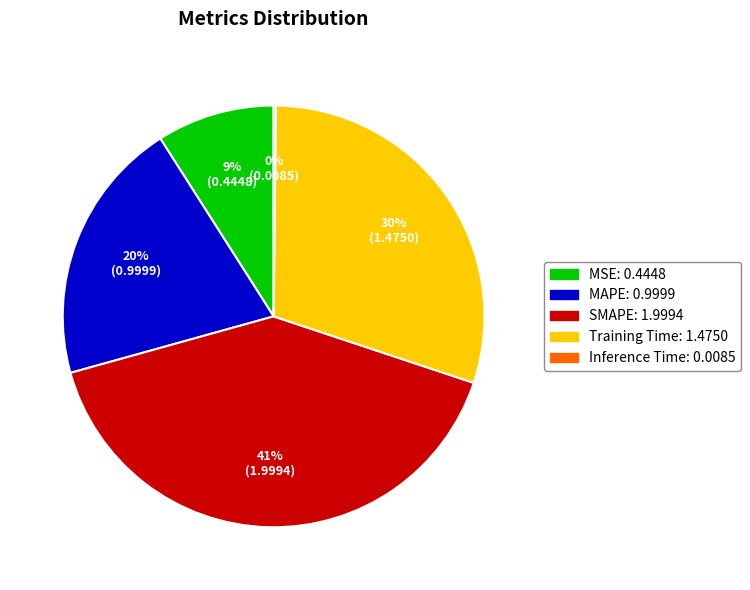

To the nearest percent, what is the average slice percentage?

20%